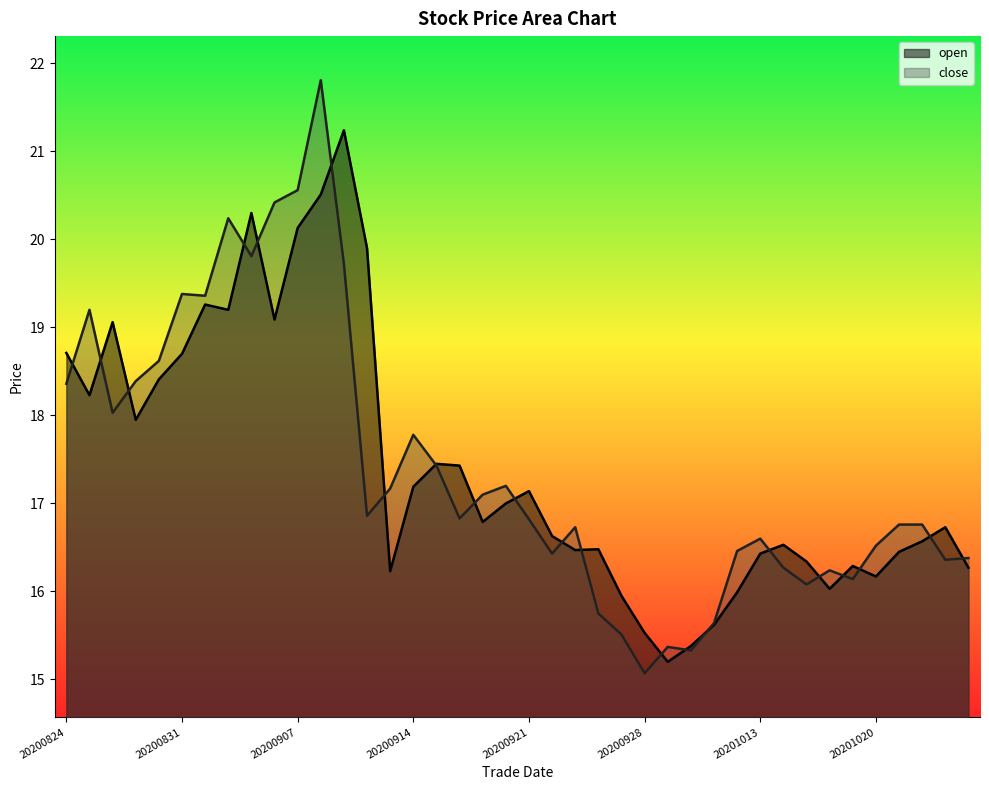

Does the chart have visible grid lines?

No